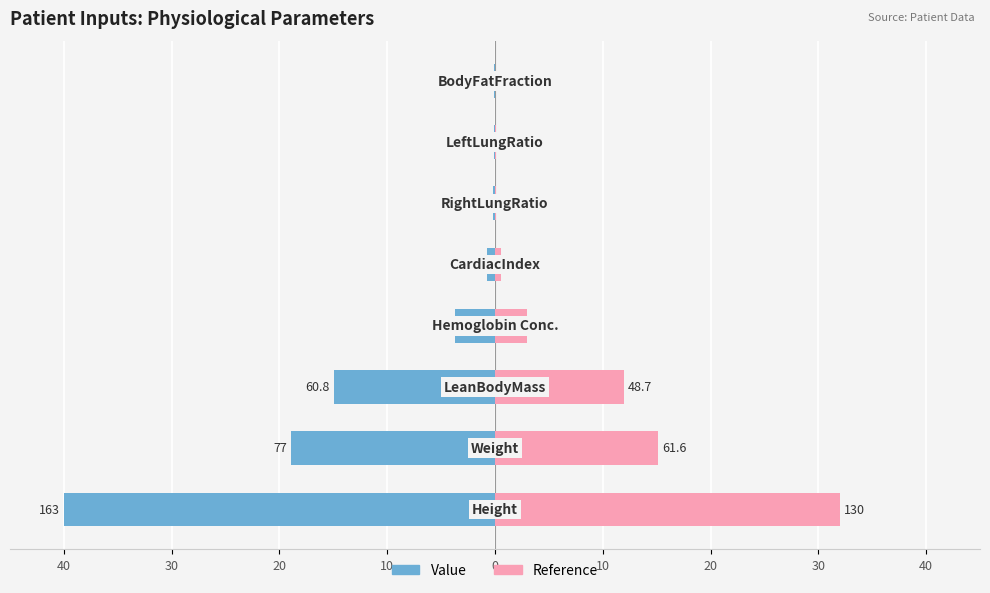

What is the value of the Reference bar at the 3rd from the left?

11.9